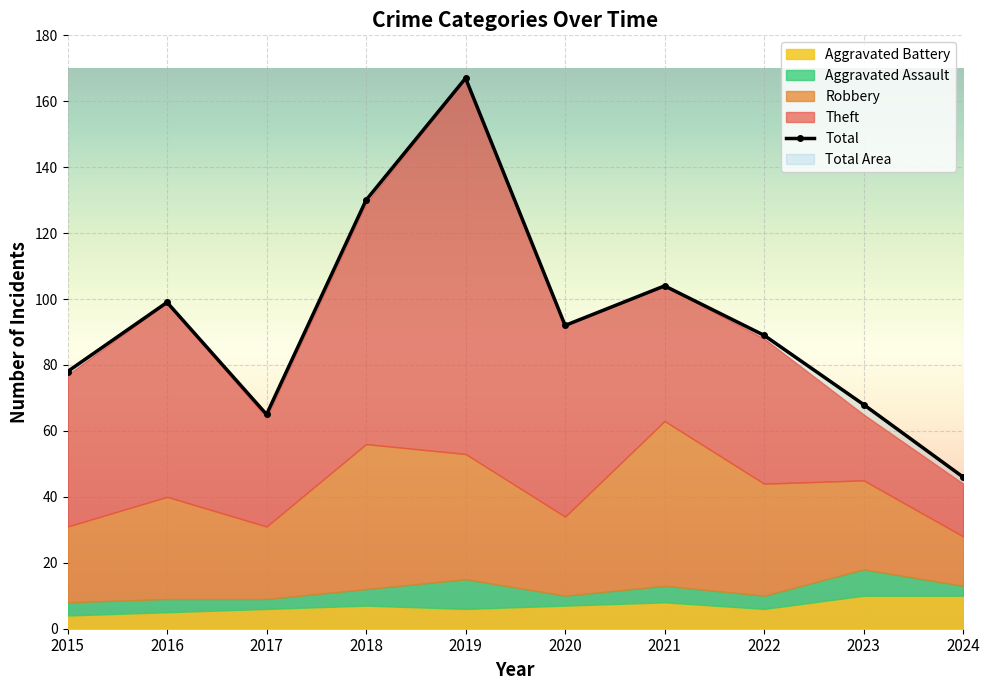

Which category has the highest value across all series?

2019